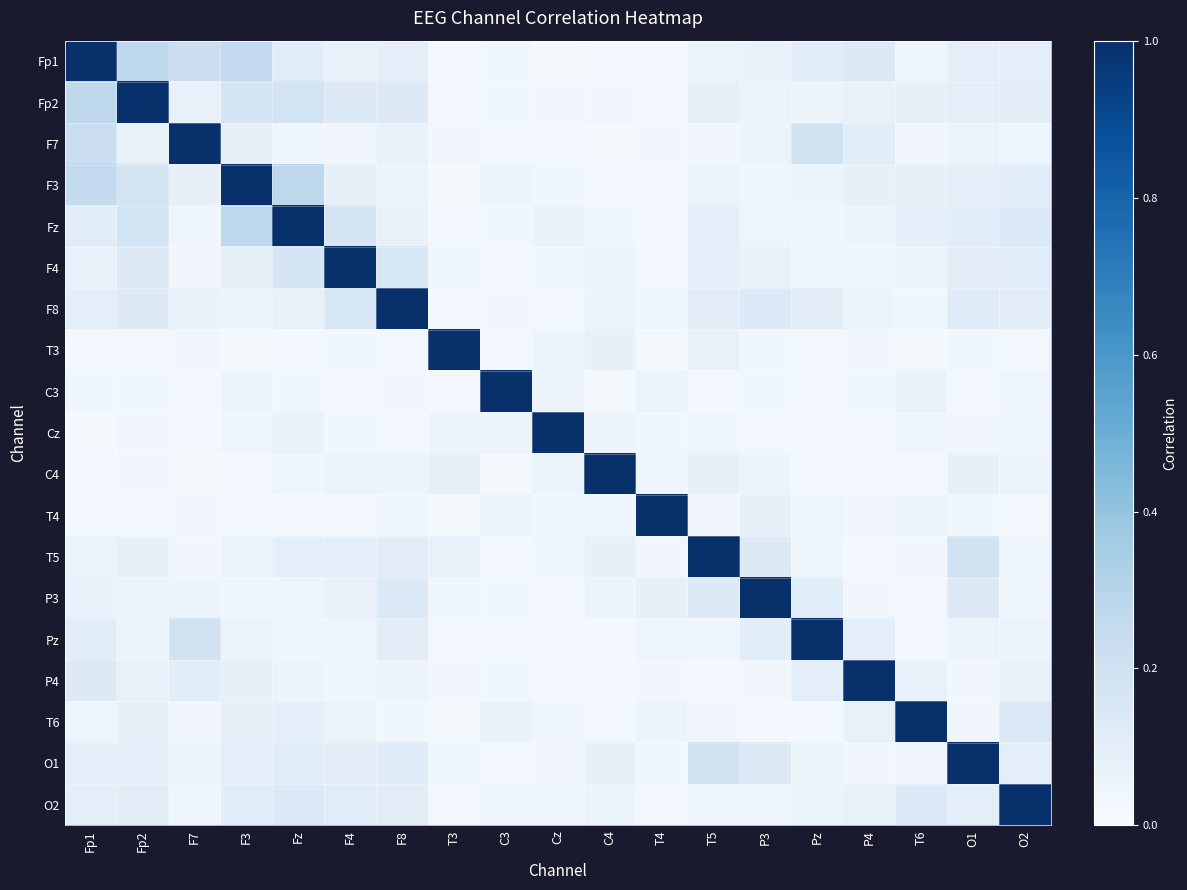

Between O1 and C3, which is larger?

O1